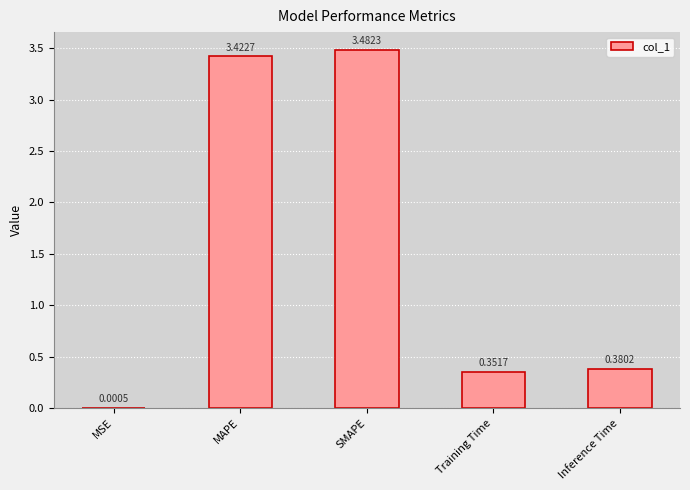

Between Inference Time and MAPE, which is larger?

MAPE